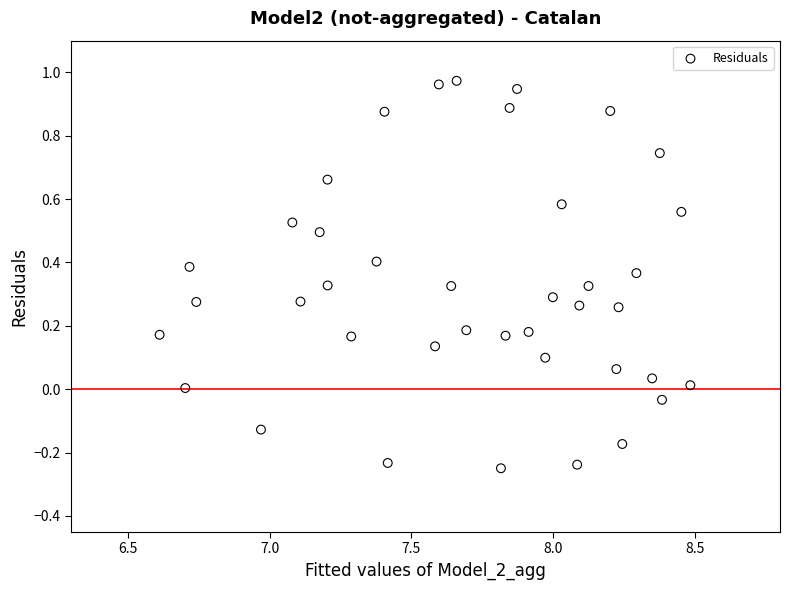

What is the range of Y values (max minus min)?

1.2